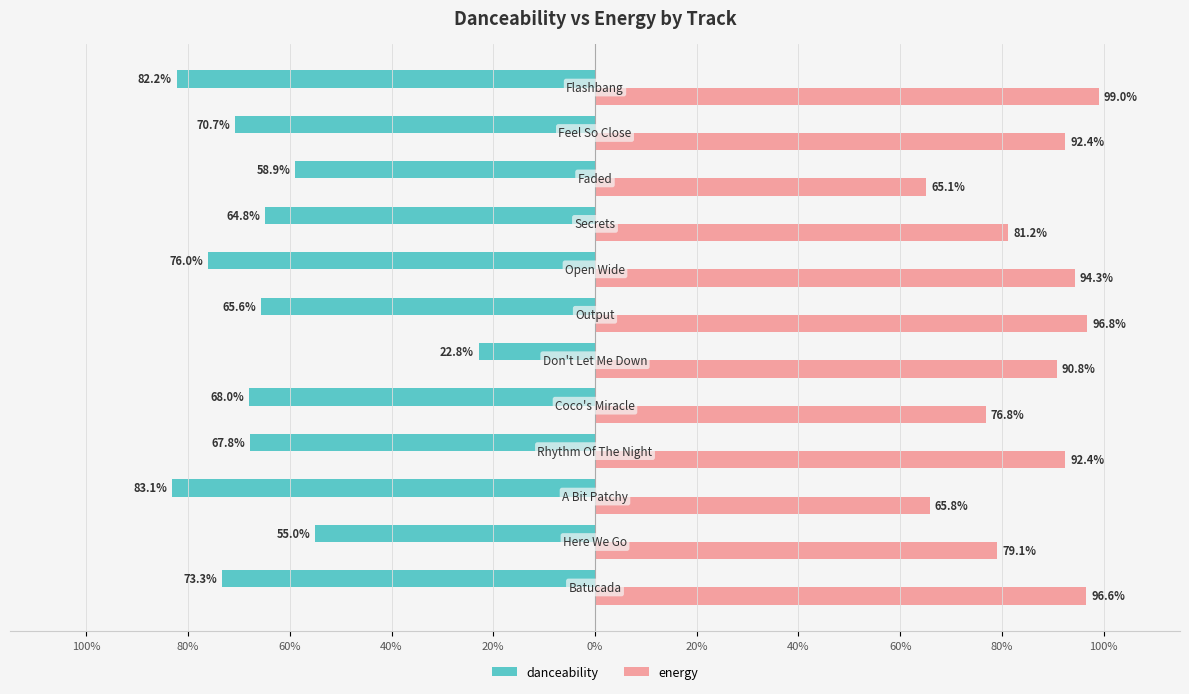

What are all the series names shown in the legend?

danceability, energy